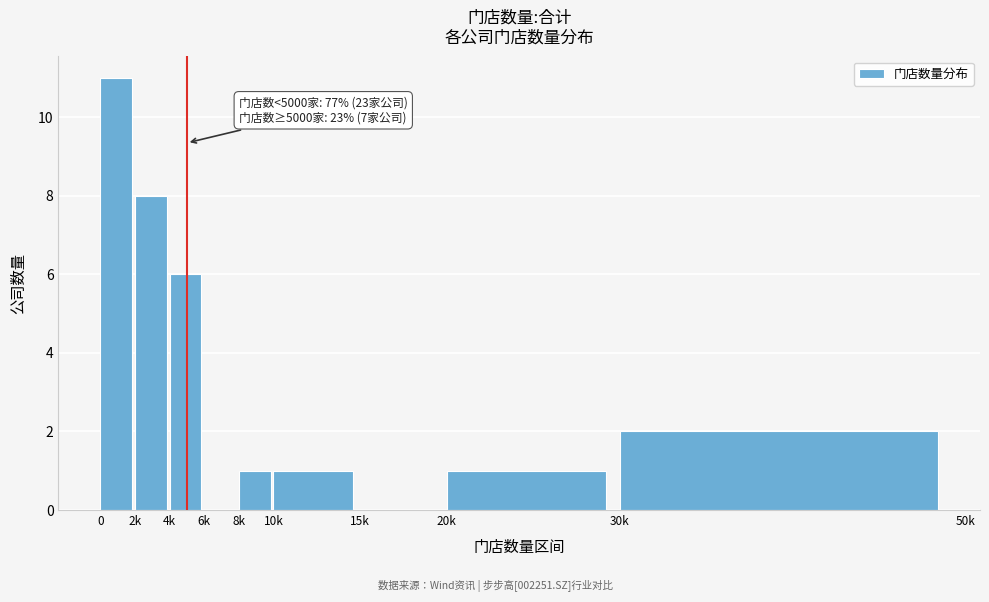

Reading right to left, what are all the values shown in this chart?

30k=2	20k=1	15k=0	10k=1	8k=1	6k=0	4k=6	2k=8	0=11